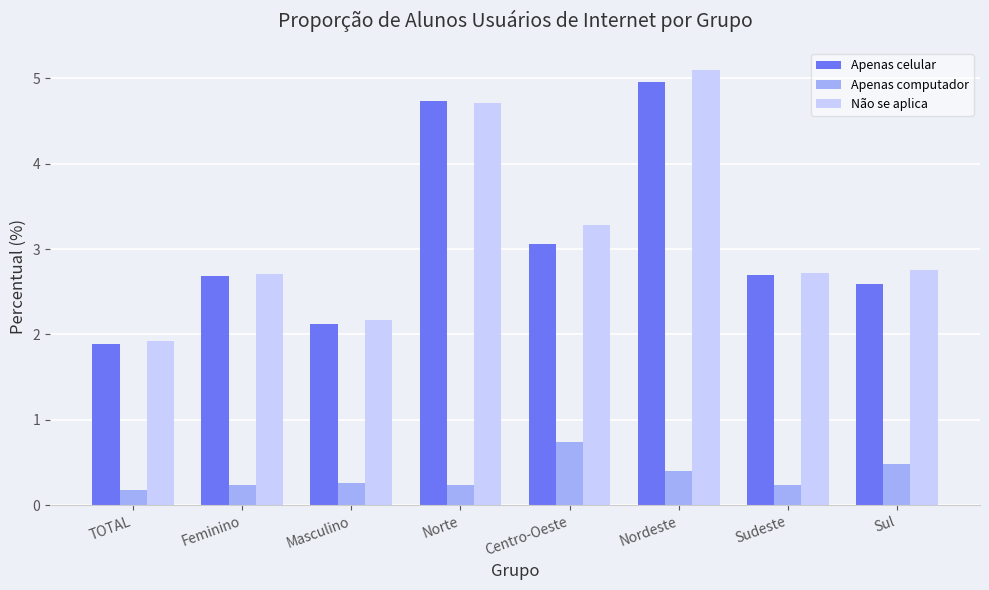

List the series in order of their peak value, highest first.

Não se aplica, Apenas celular, Apenas computador